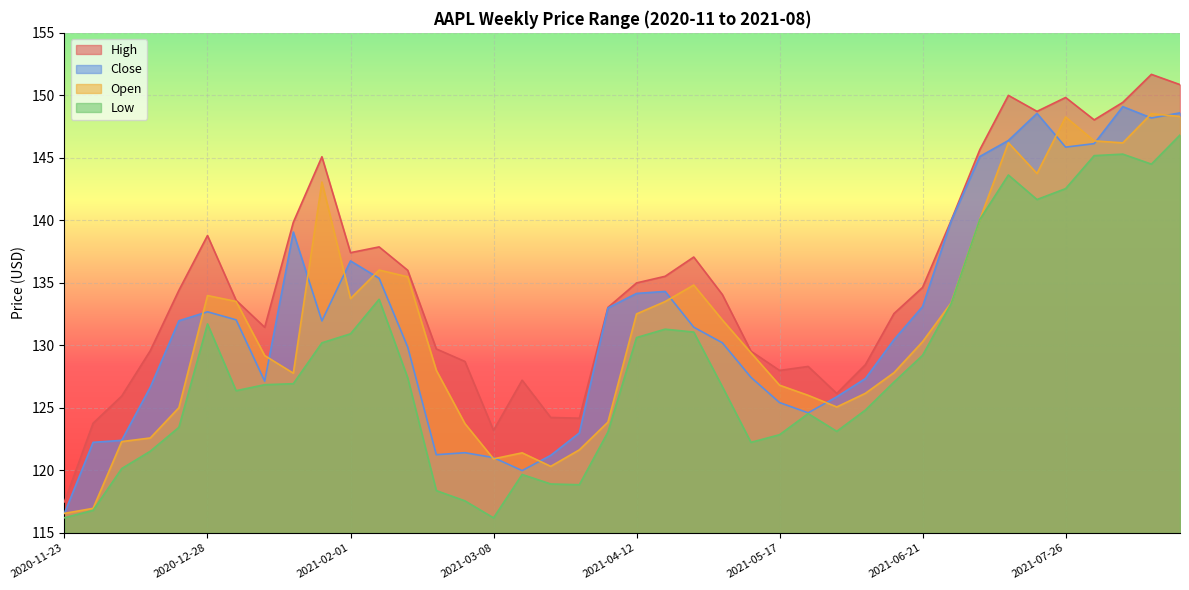

What is the difference between the highest and lowest values at 2021-01-18?

12.9